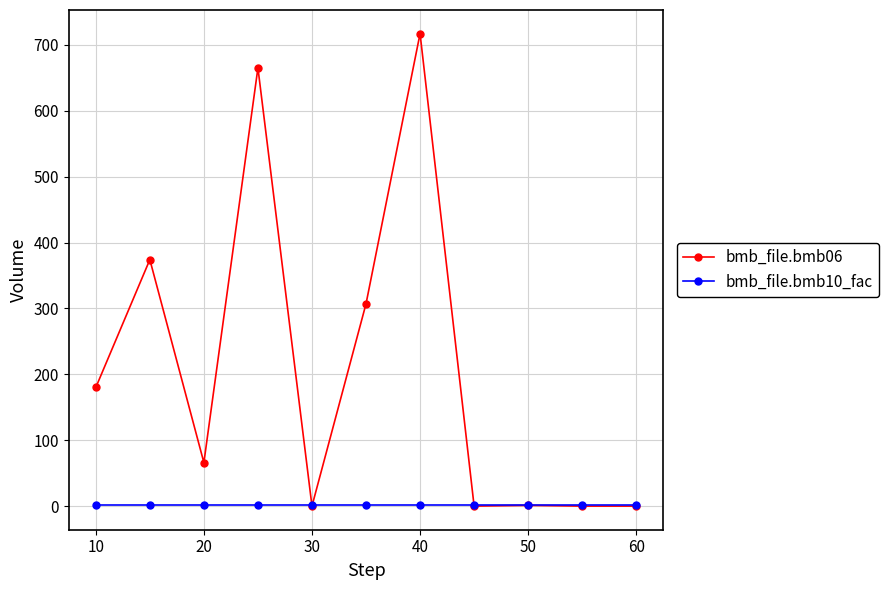

Which series has the largest range (max minus min)?

bmb_file.bmb06